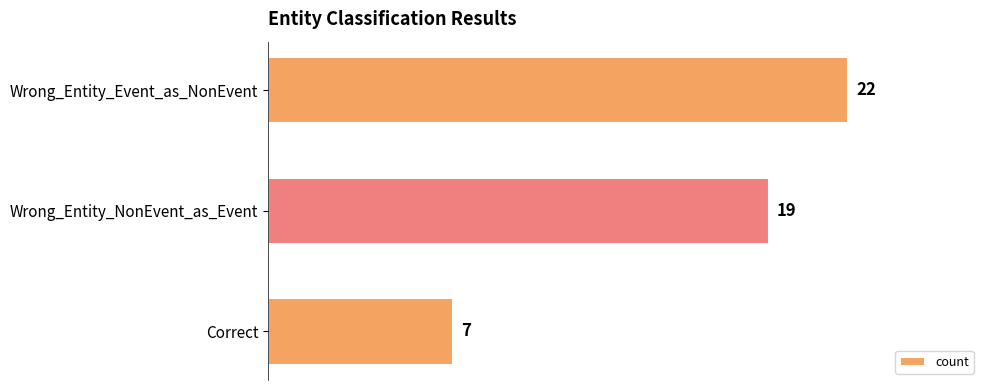

Reading top to bottom, extract all data points from this chart.

Wrong_Entity_Event_as_NonEvent=22	Wrong_Entity_NonEvent_as_Event=19	Correct=7